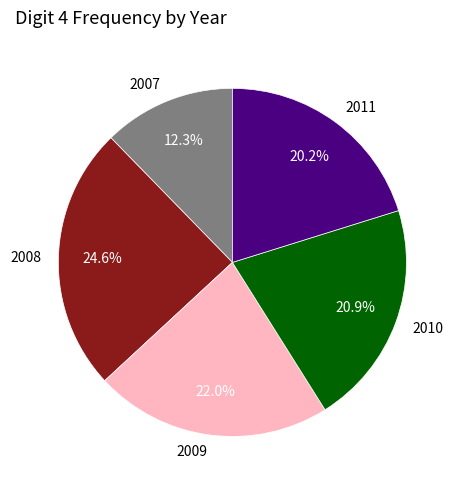

To the nearest percent, what percentage of the pie is 2007?

12%